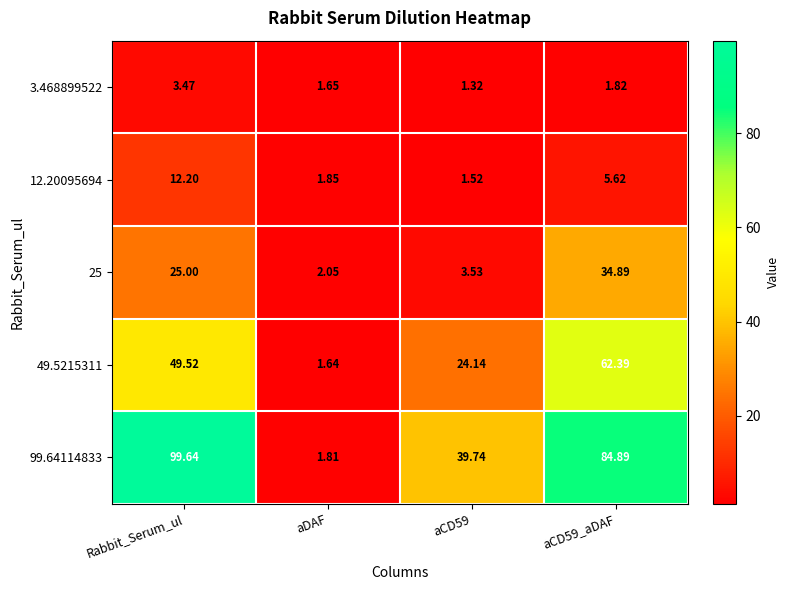

Where does the 99.64114833 series first go above 84?

Rabbit_Serum_ul